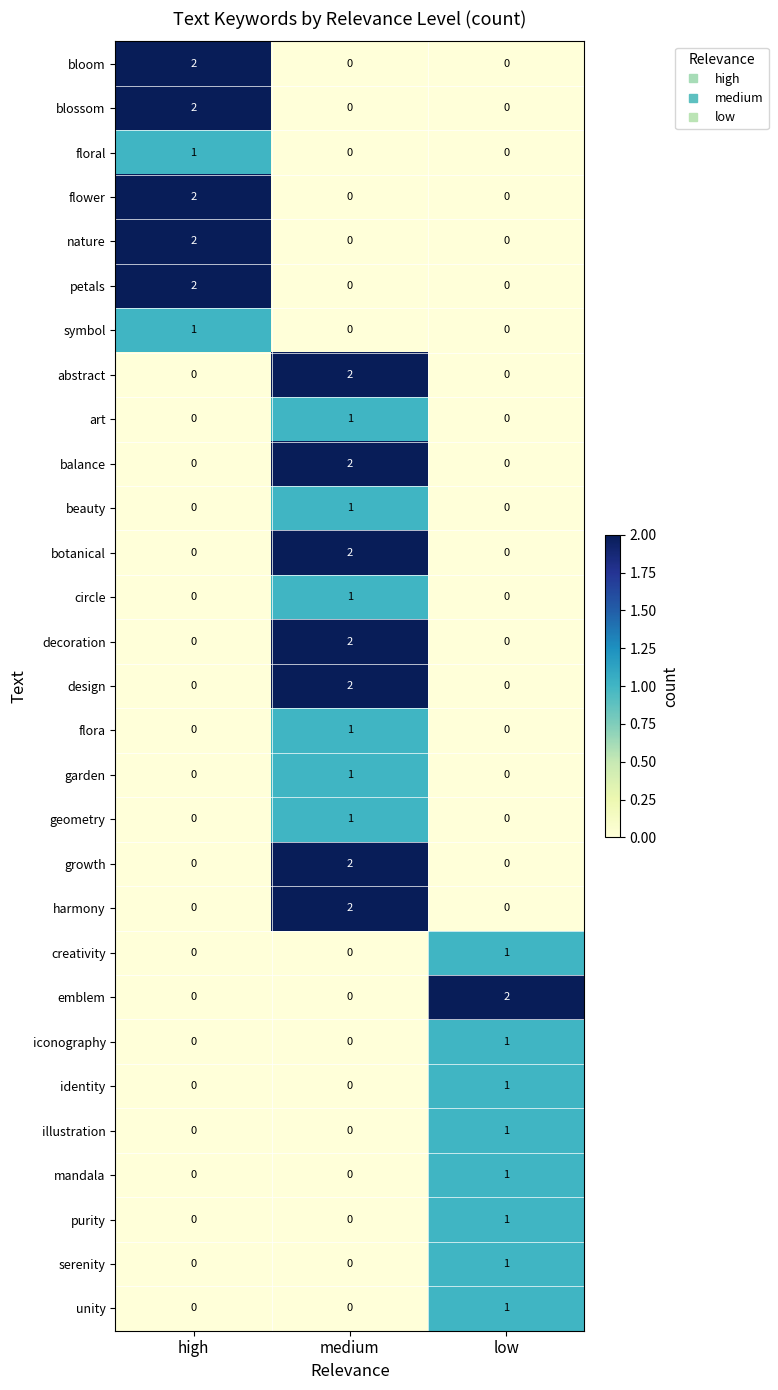

At how many categories does at least one series exceed 1?

3